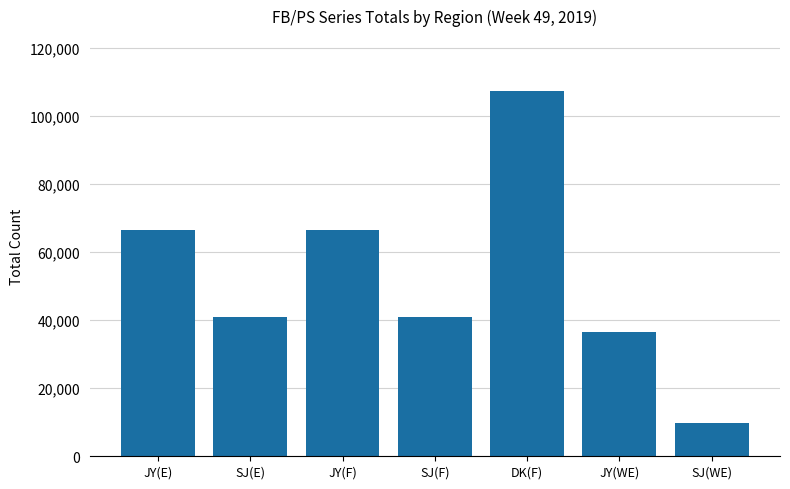

Is it true that the value at SJ(E) is 60199?

False